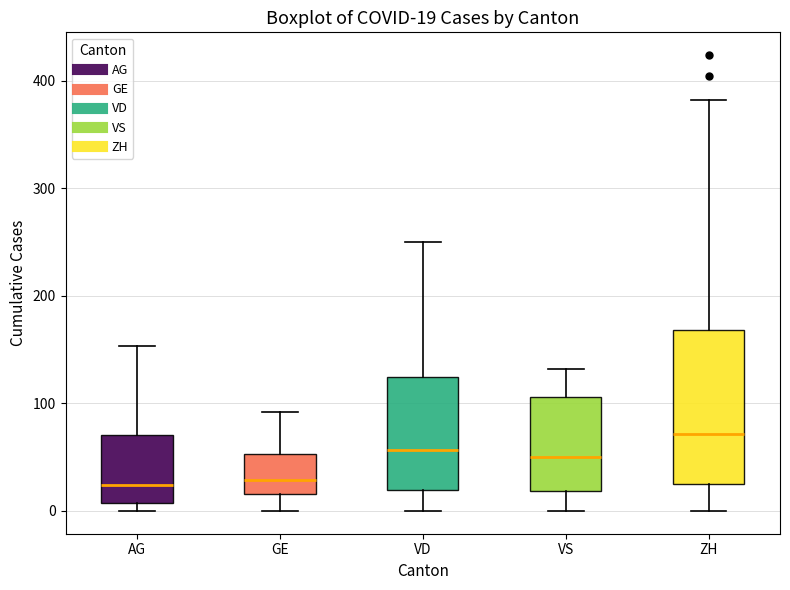

Comparing the boxes themselves (not the whiskers), which one is the tallest?

ZH